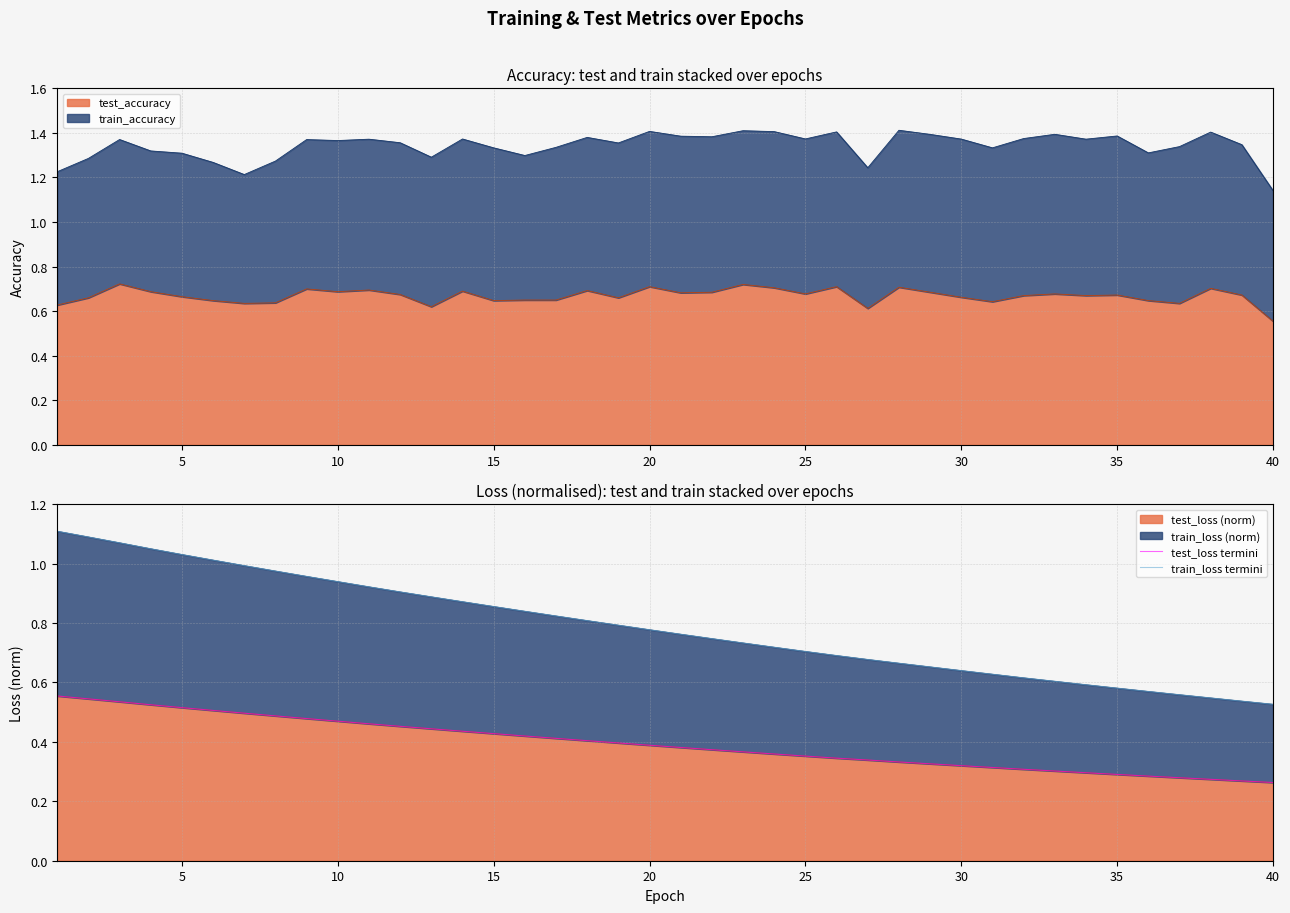

Count the test_loss termini values in the range 0 to 1.

40